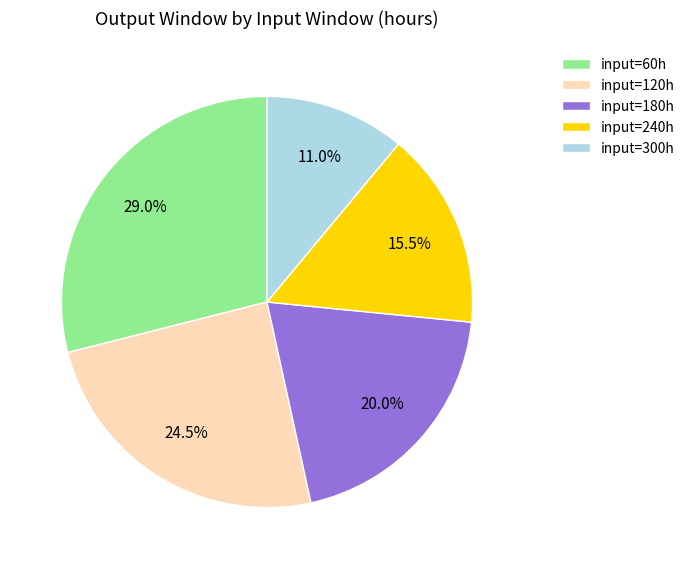

Is there any slice that represents more than half of the pie?

No